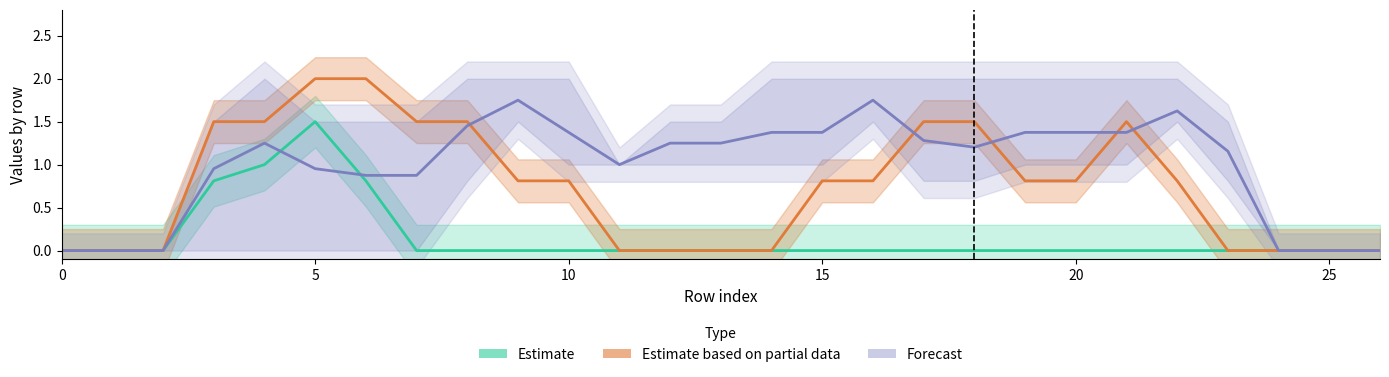

In Forecast (col_13-16), how many points are higher than both neighbors (excluding endpoints)?

4